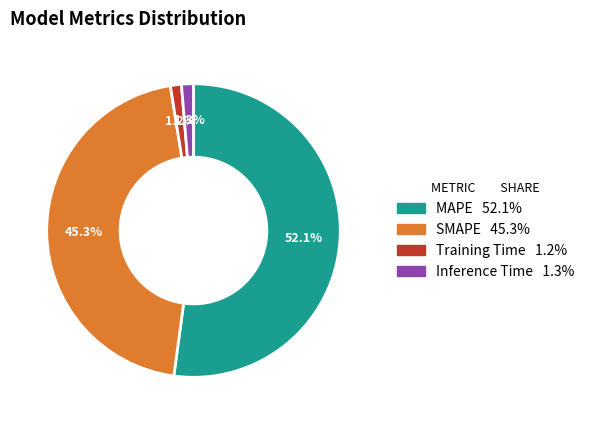

Which slice represents more than half of the pie?

MAPE